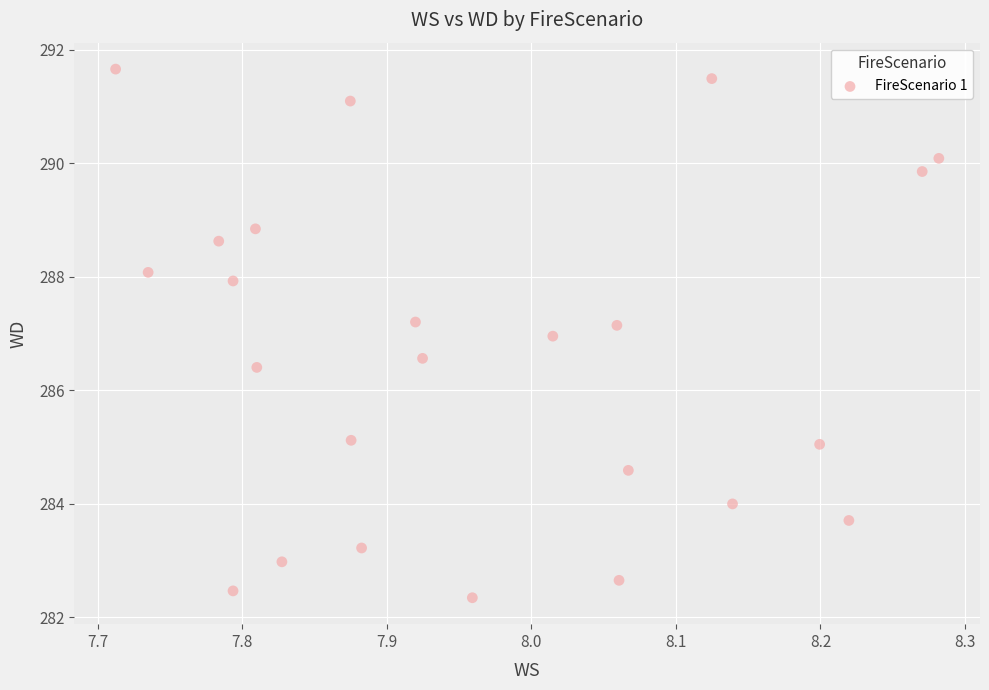

What is the range of Y values (max minus min)?

9.3